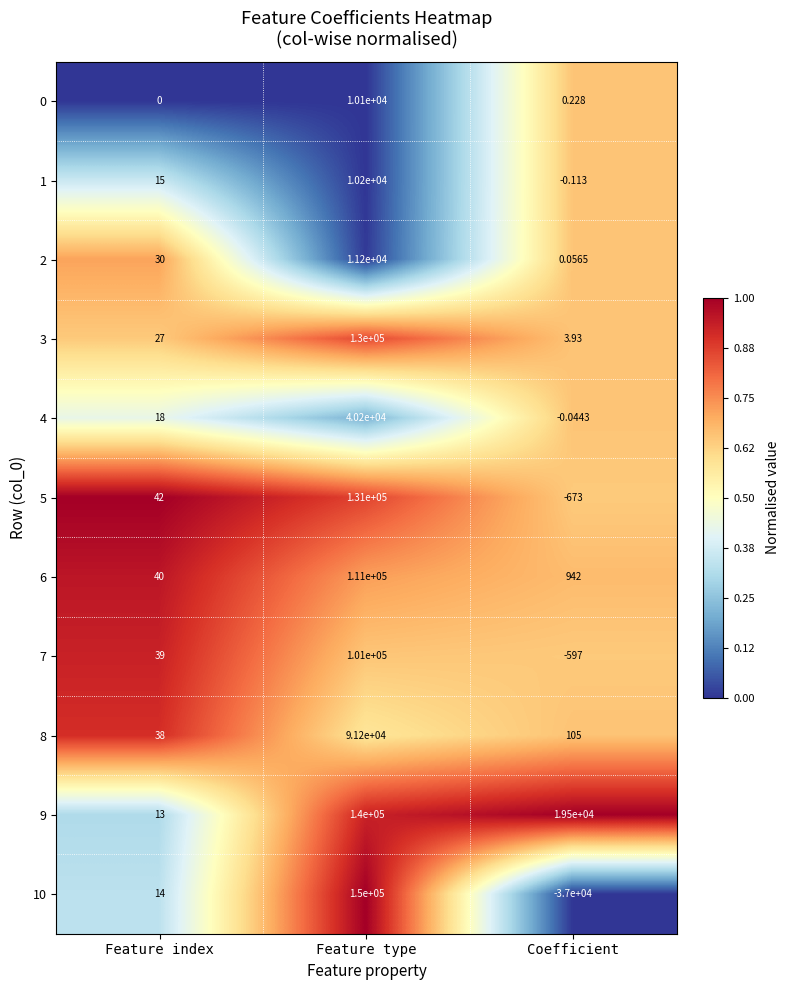

What is the total value across all series at Coefficient?

-17718.9